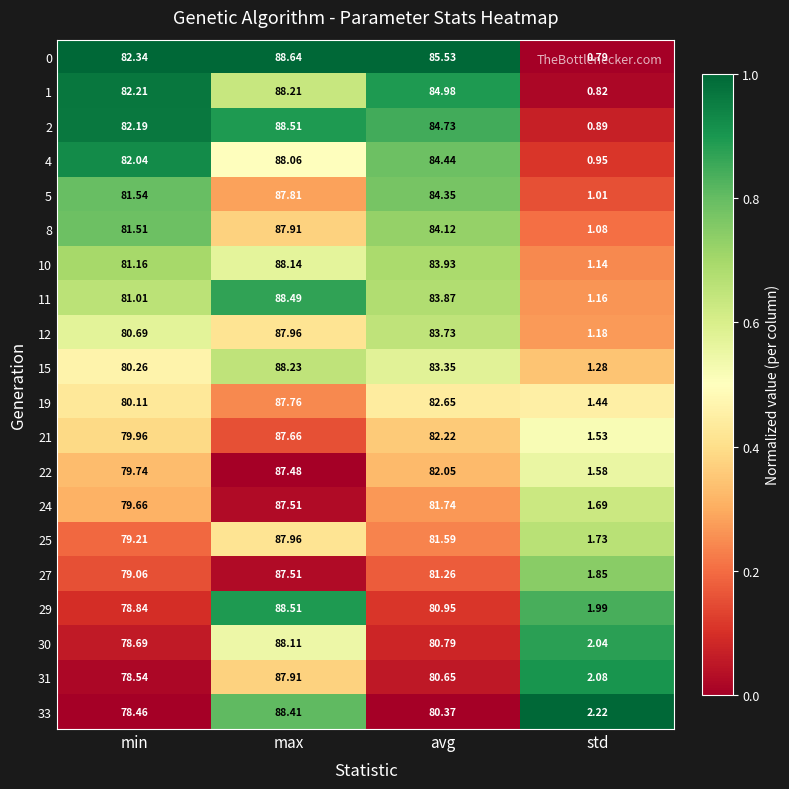

Where is 33 nearest to the value 45?

min